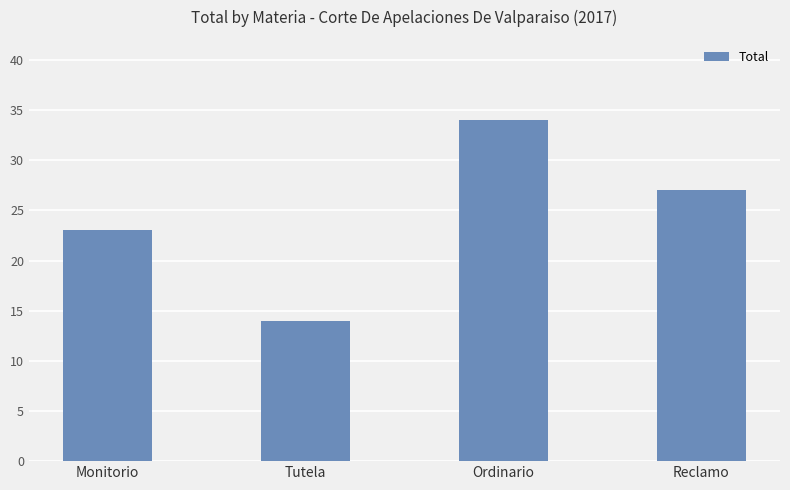

How many values are between 23 and 34?

3